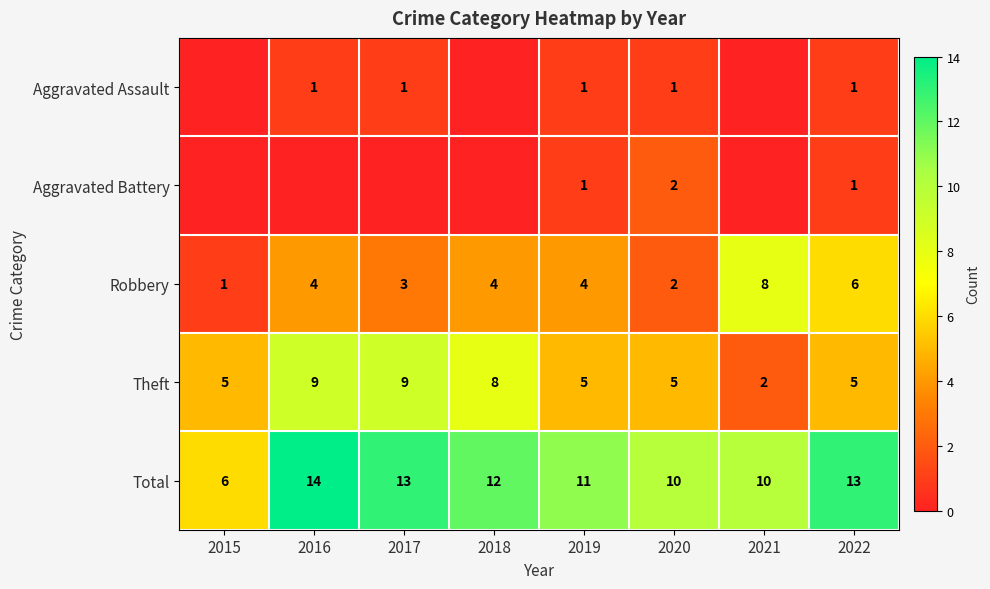

What is the sum of all Total values?

89